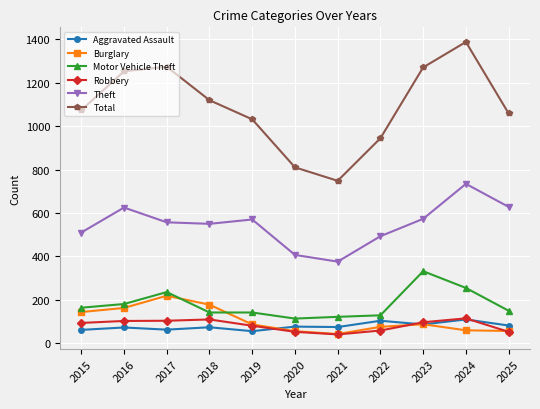

Is this an area chart (filled region under the line)?

No